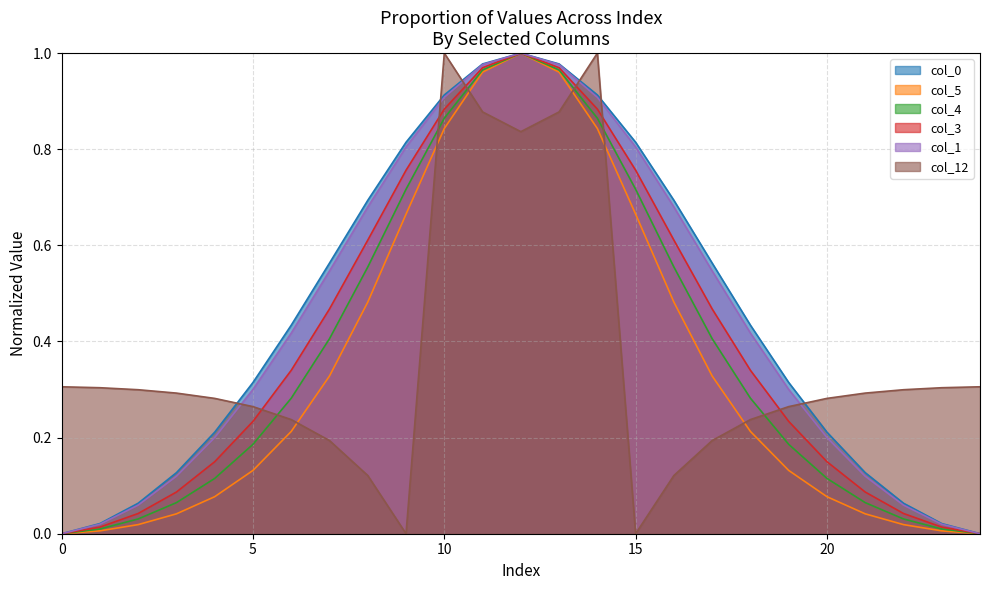

What is the difference between the col_1 values at 15 and 24?

0.8